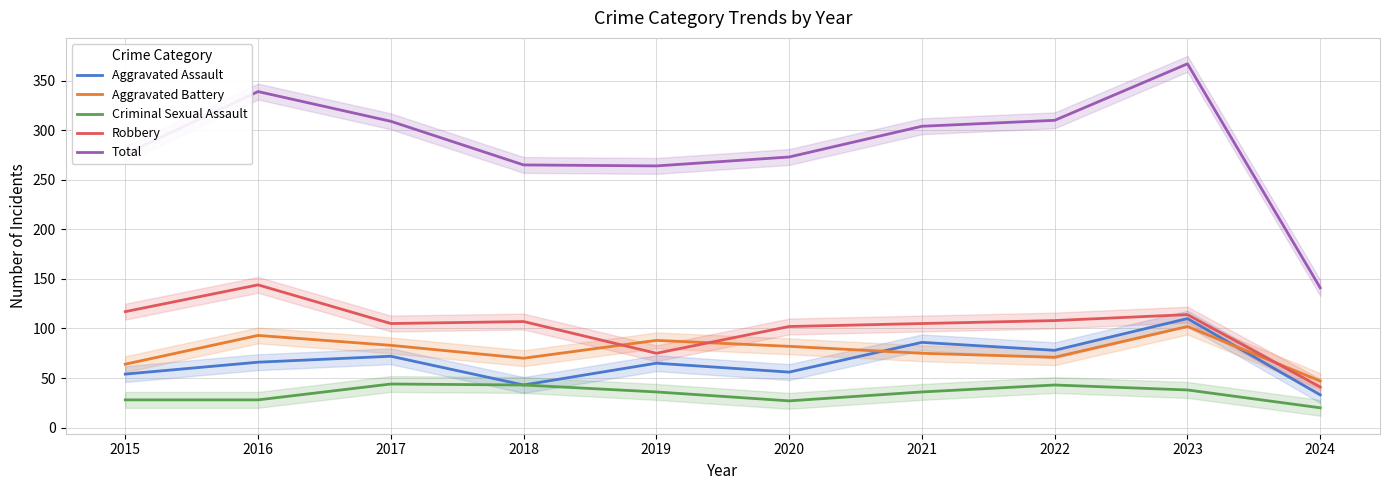

How many data points in Aggravated Assault are less than 66?

5